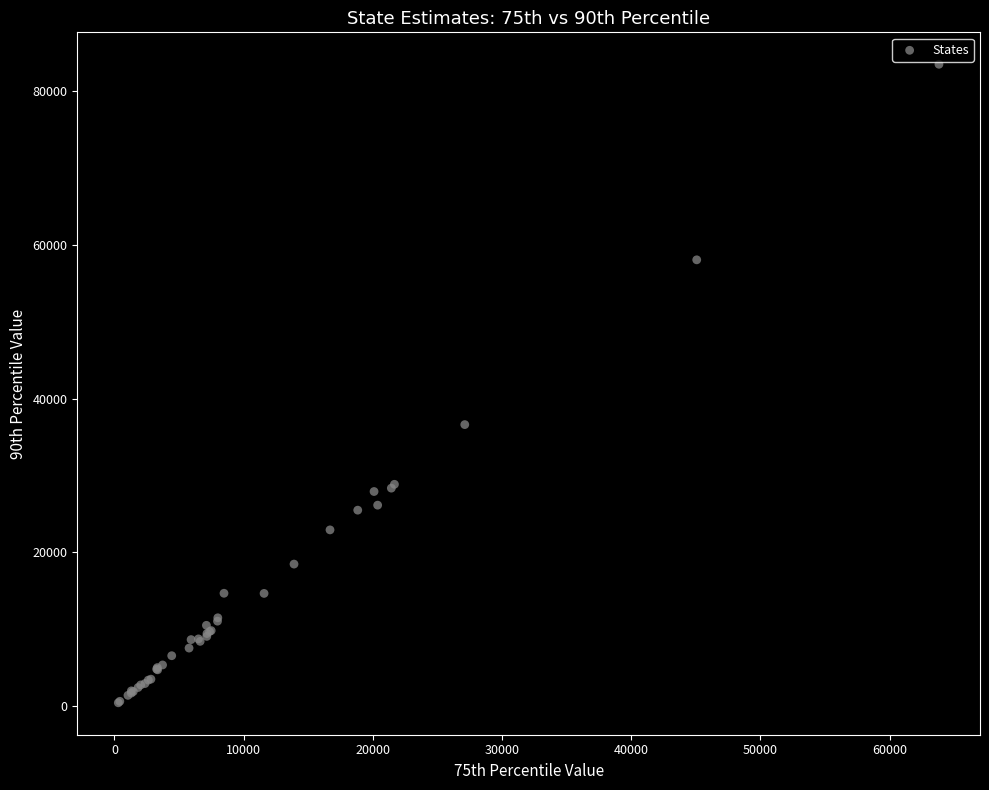

What Y value in the scatter plot is closest to 41963?

36624.2